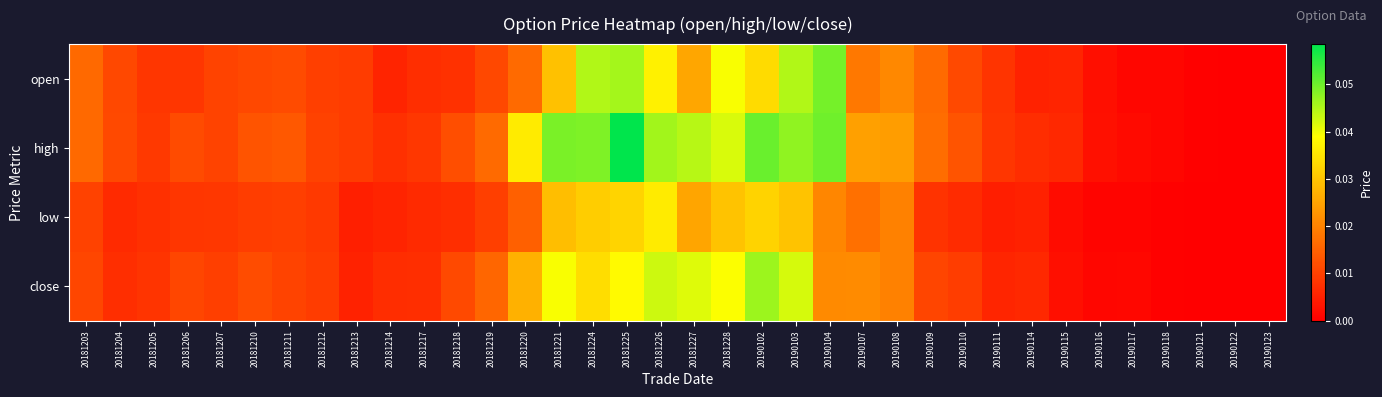

Reading left to right, what are all the values shown in this chart?

open: 20181203=0.0	20181204=0.0	20181205=0.0	20181206=0.0	20181207=0.0	20181210=0.0	20181211=0.0	20181212=0.0	20181213=0.0	20181214=0.0	20181217=0.0	20181218=0.0	20181219=0.0	20181220=0.0	20181221=0.0	20181224=0.0	20181225=0.0	20181226=0.0	20181227=0.0	20181228=0.0	20190102=0.0	20190103=0.0	20190104=0.0	20190107=0.0	20190108=0.0	20190109=0.0	20190110=0.0	20190111=0.0	20190114=0.0	20190115=0.0	20190116=0.0	20190117=0.0	20190118=0.0	20190121=0.0	20190122=0.0	20190123=0.0
high: 20181203=0.0	20181204=0.0	20181205=0.0	20181206=0.0	20181207=0.0	20181210=0.0	20181211=0.0	20181212=0.0	20181213=0.0	20181214=0.0	20181217=0.0	20181218=0.0	20181219=0.0	20181220=0.0	20181221=0.0	20181224=0.0	20181225=0.1	20181226=0.0	20181227=0.0	20181228=0.0	20190102=0.1	20190103=0.0	20190104=0.0	20190107=0.0	20190108=0.0	20190109=0.0	20190110=0.0	20190111=0.0	20190114=0.0	20190115=0.0	20190116=0.0	20190117=0.0	20190118=0.0	20190121=0.0	20190122=0.0	20190123=0.0
low: 20181203=0.0	20181204=0.0	20181205=0.0	20181206=0.0	20181207=0.0	20181210=0.0	20181211=0.0	20181212=0.0	20181213=0.0	20181214=0.0	20181217=0.0	20181218=0.0	20181219=0.0	20181220=0.0	20181221=0.0	20181224=0.0	20181225=0.0	20181226=0.0	20181227=0.0	20181228=0.0	20190102=0.0	20190103=0.0	20190104=0.0	20190107=0.0	20190108=0.0	20190109=0.0	20190110=0.0	20190111=0.0	20190114=0.0	20190115=0.0	20190116=0.0	20190117=0.0	20190118=0.0	20190121=0.0	20190122=0.0	20190123=0.0
close: 20181203=0.0	20181204=0.0	20181205=0.0	20181206=0.0	20181207=0.0	20181210=0.0	20181211=0.0	20181212=0.0	20181213=0.0	20181214=0.0	20181217=0.0	20181218=0.0	20181219=0.0	20181220=0.0	20181221=0.0	20181224=0.0	20181225=0.0	20181226=0.0	20181227=0.0	20181228=0.0	20190102=0.0	20190103=0.0	20190104=0.0	20190107=0.0	20190108=0.0	20190109=0.0	20190110=0.0	20190111=0.0	20190114=0.0	20190115=0.0	20190116=0.0	20190117=0.0	20190118=0.0	20190121=0.0	20190122=0.0	20190123=0.0